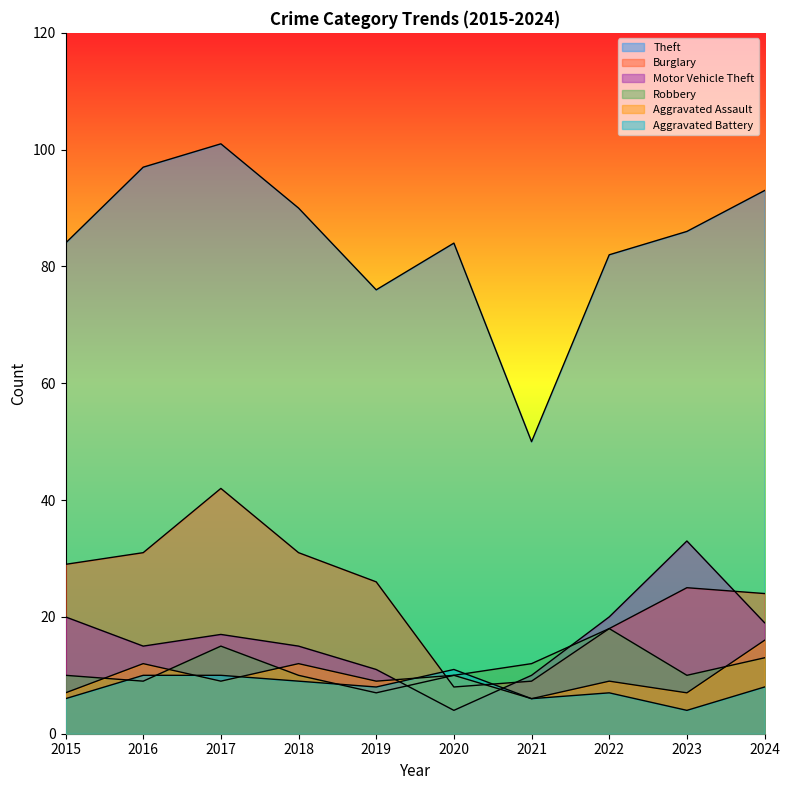

How many intersections are there between Aggravated Battery and Motor Vehicle Theft?

2